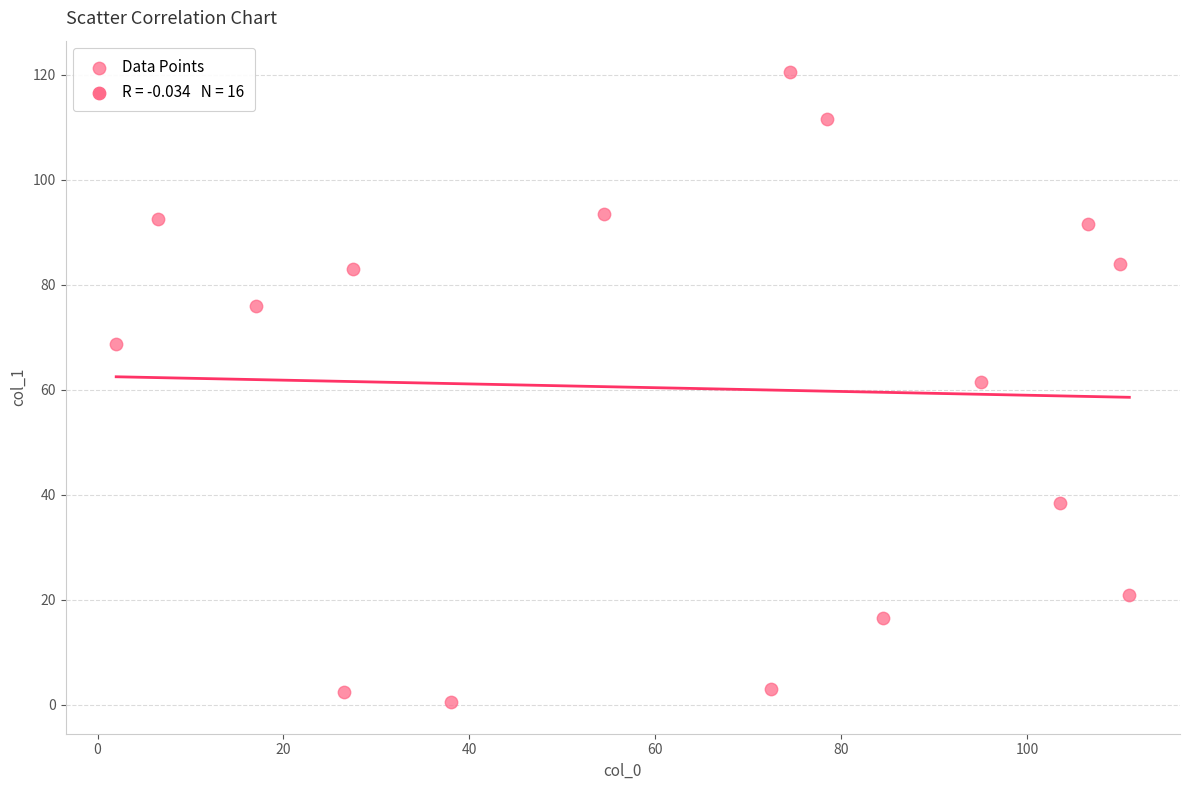

What is the range of X values (max minus min)?

109.0